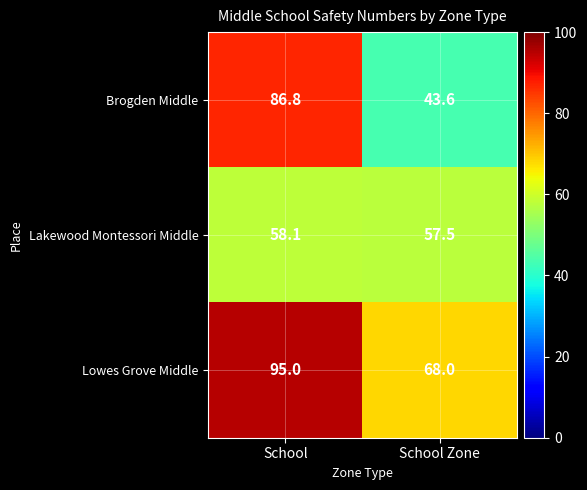

What is the difference between the Lakewood Montessori Middle values at School and School Zone?

0.6